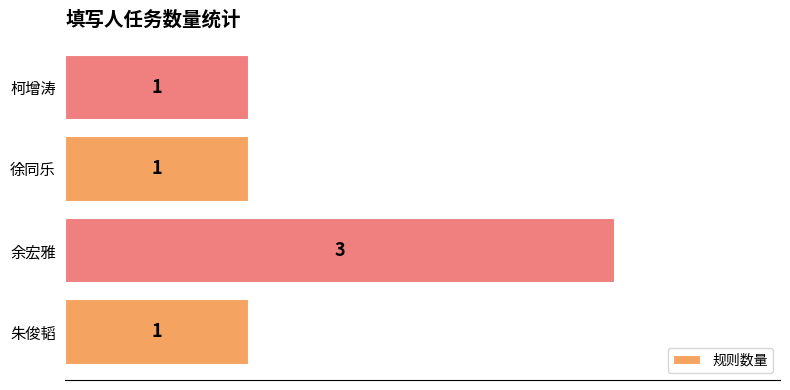

What is the maximum value shown in the chart?

3